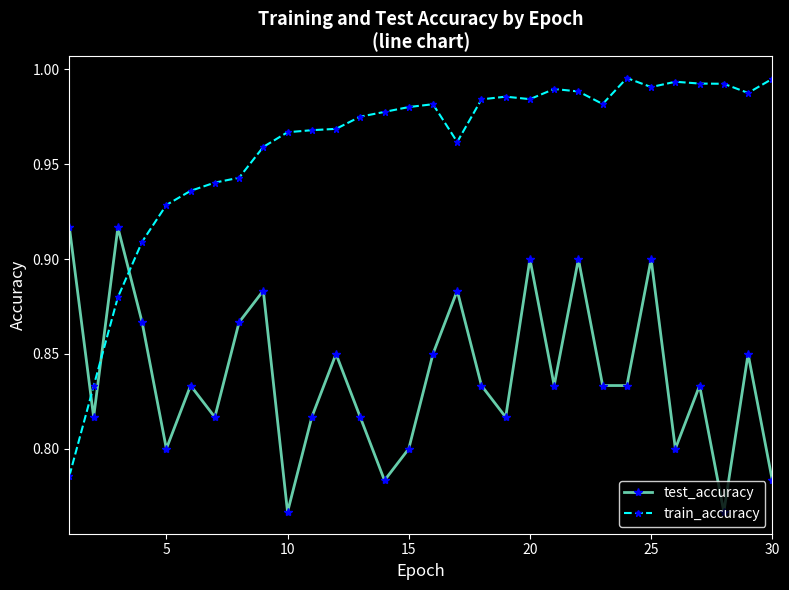

How many intersections are there between train_accuracy and test_accuracy?

3